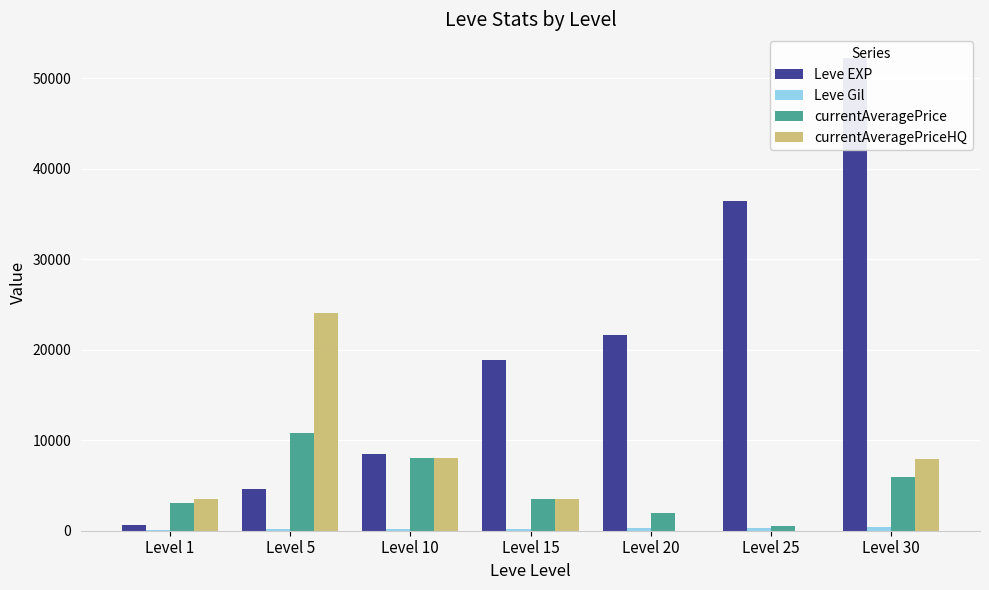

Which category has the lowest value across all series?

Level 20